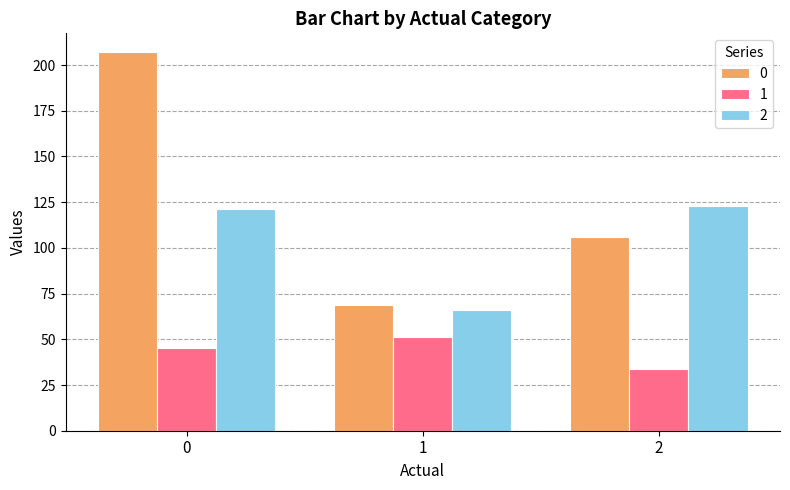

Is the value of 2 at 1 greater than the value of 1 at 0?

Yes